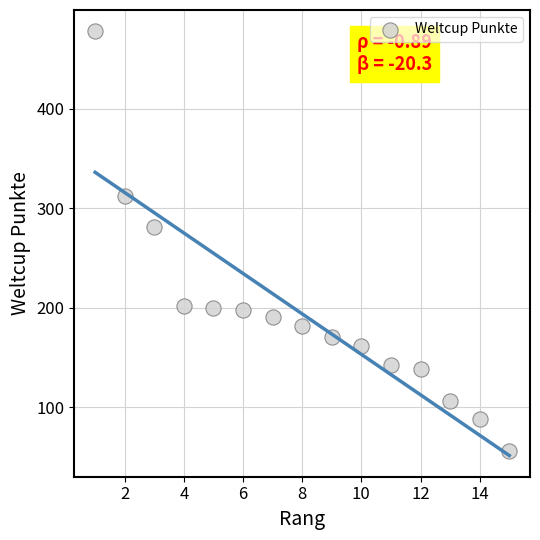

What Y value in the scatter plot is closest to 267?

281